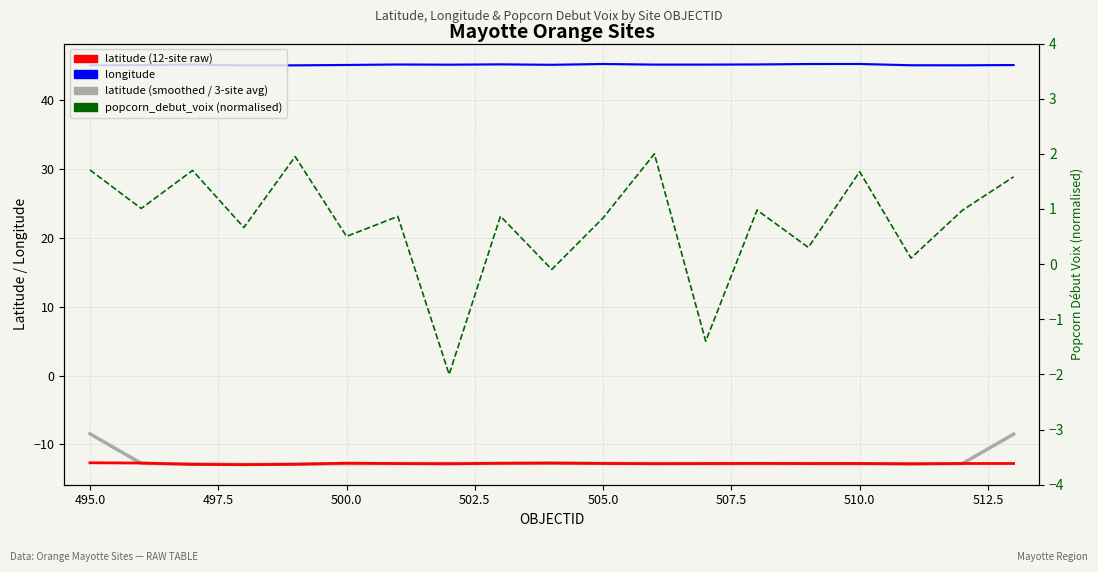

What is the value of the latitude point at the 15th from the left?

-12.8